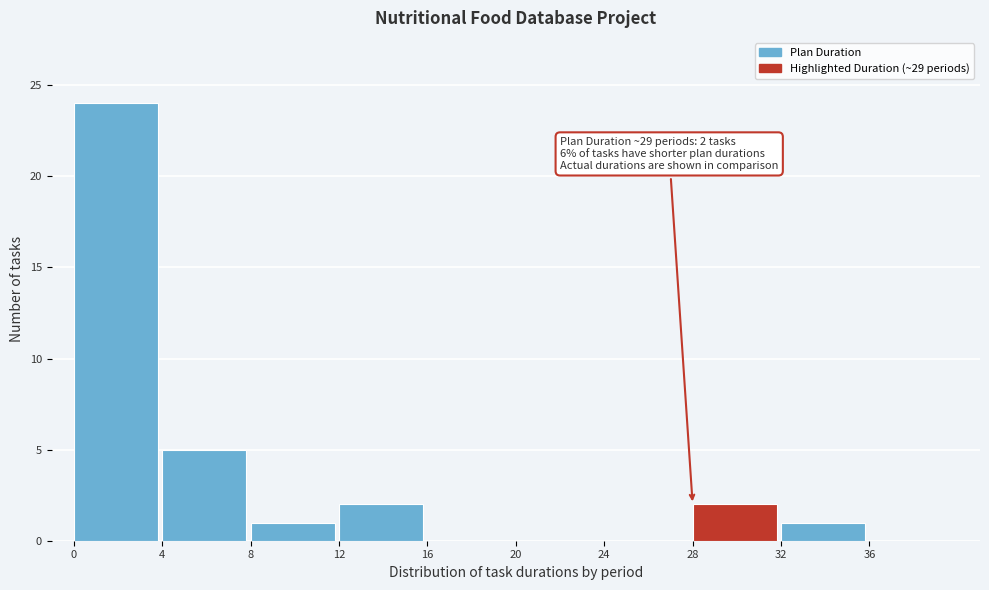

Which range on the x-axis has the tallest bar?

0 to 4